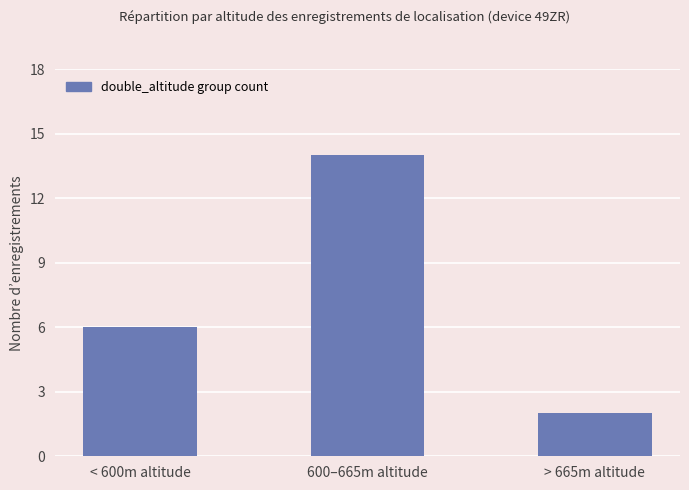

What is the change in value from 600–665m altitude to > 665m altitude?

-12